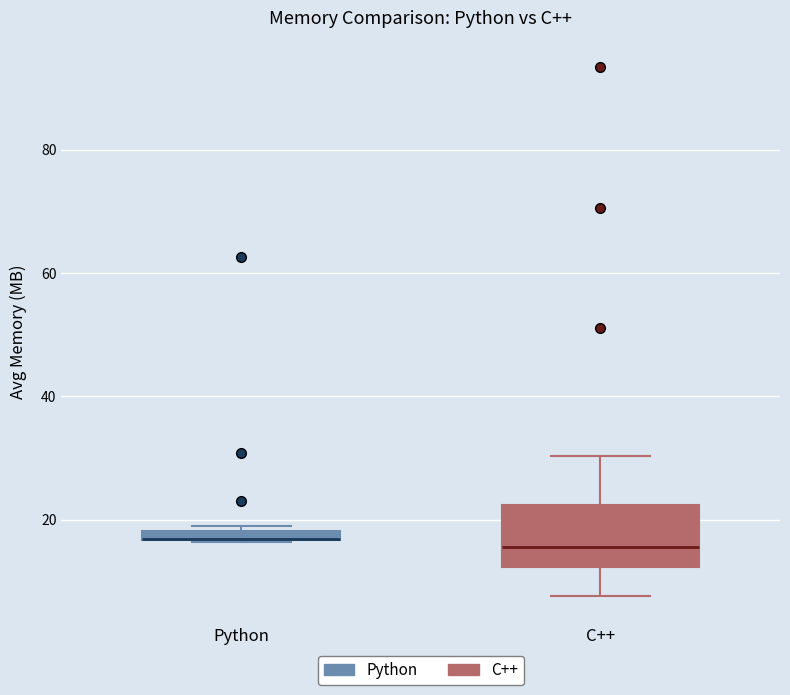

Where is the lower edge of the box for Python on the y-axis? The values are not printed on the chart, so give them approximately, as read against the axis.

16